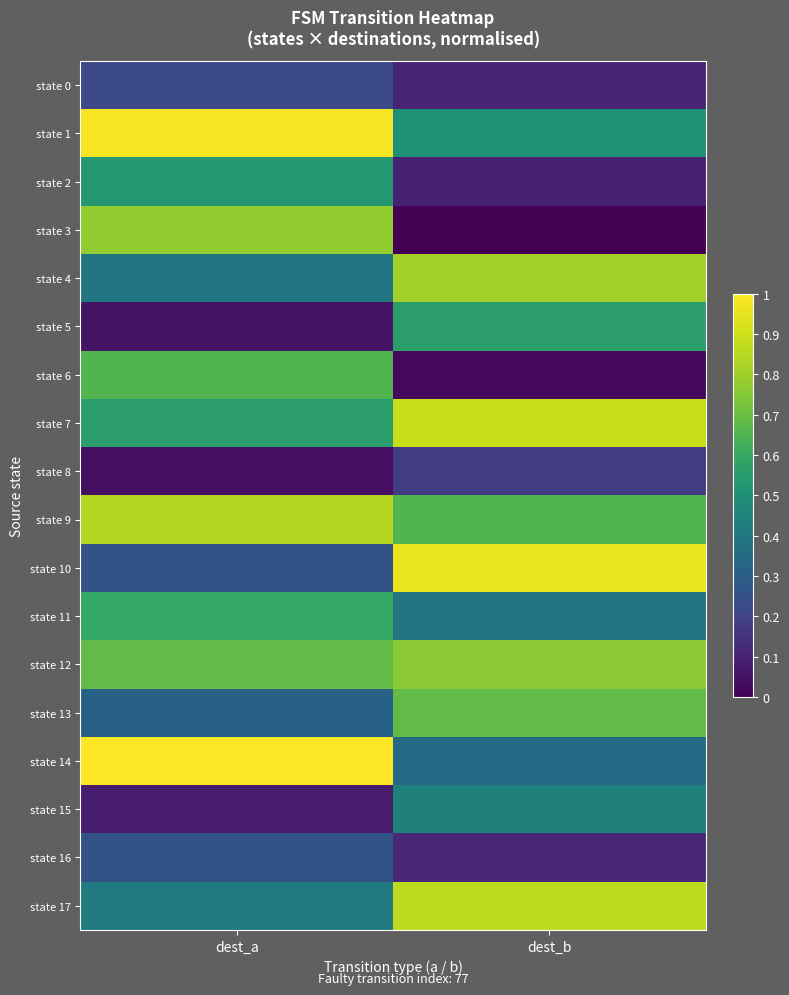

At how many categories does at least one series exceed 0?

2